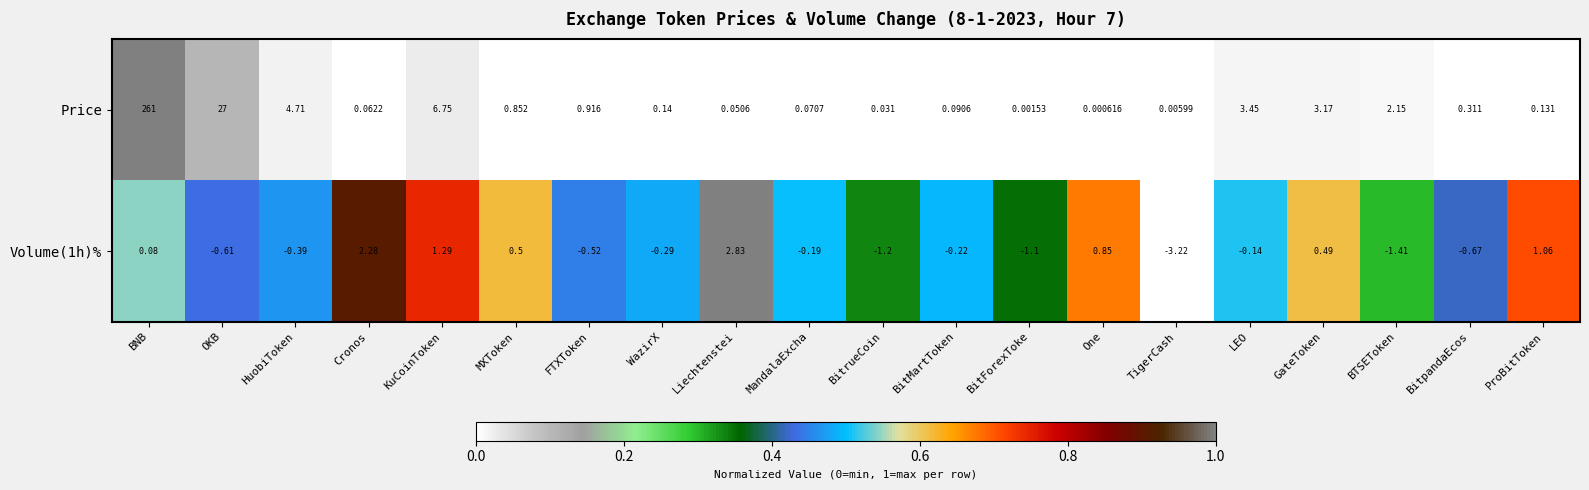

Which series has the largest total across all categories?

Price